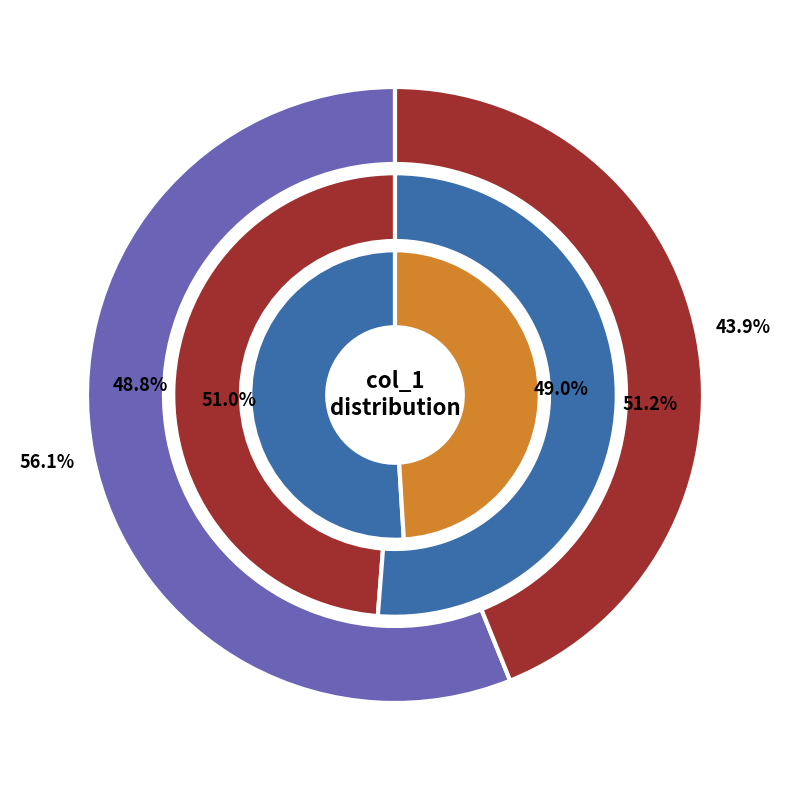

What portion of the pie excludes col_1=0?

57.3%